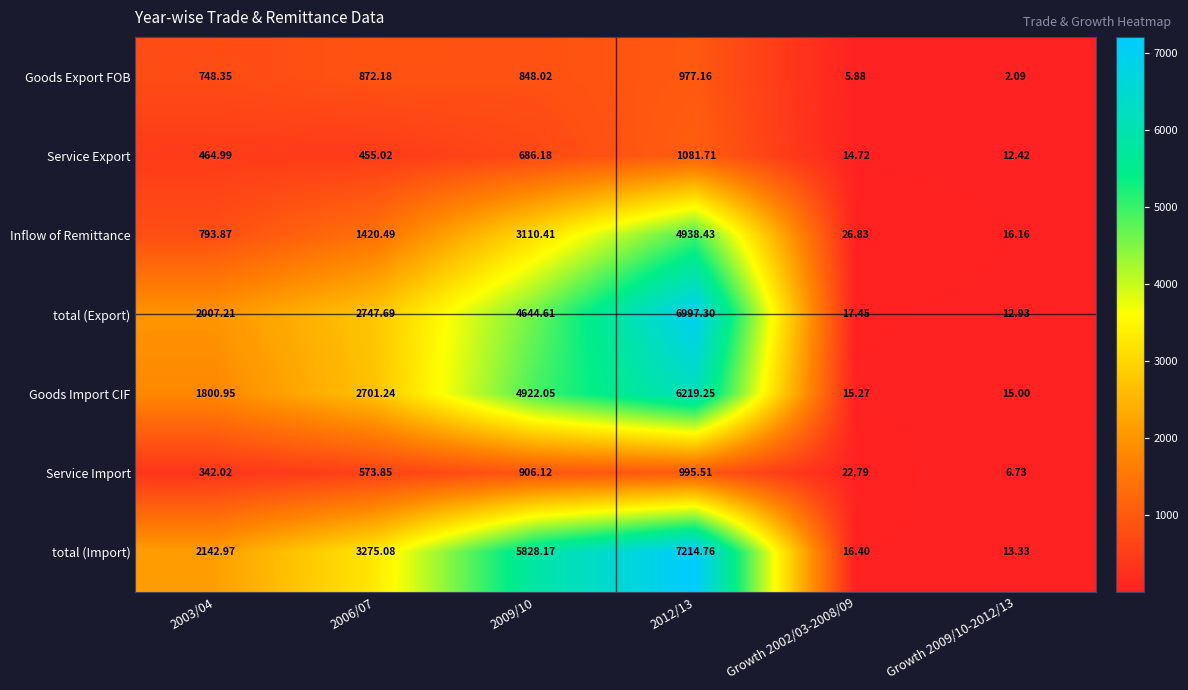

List the series in order of their peak value, lowest first.

Goods Export FOB, Service Import, Service Export, Inflow of Remittance, Goods Import CIF, total (Export), total (Import)